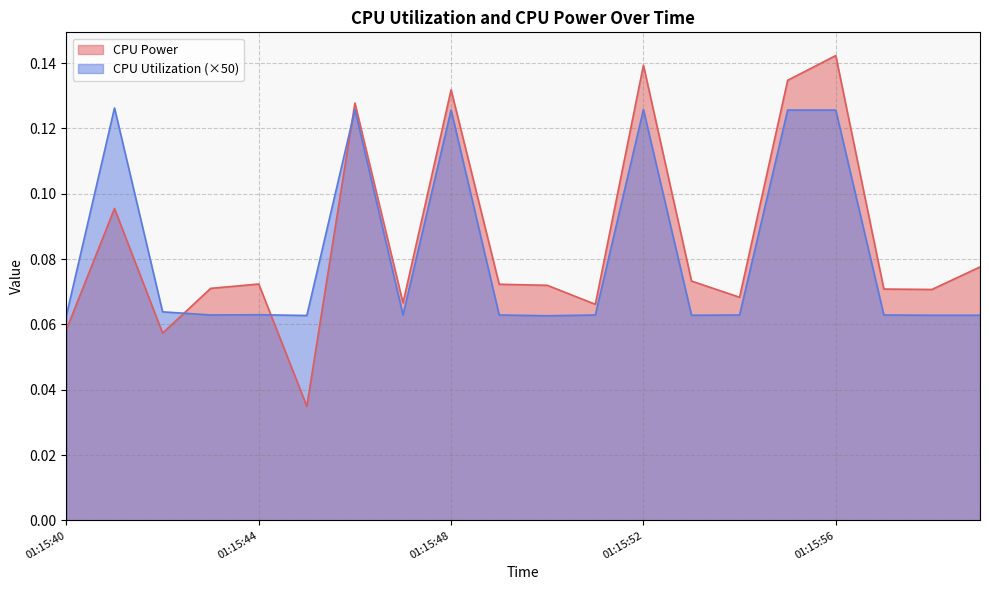

What is the value of the CPU Power point at the 16th from the left?

0.1